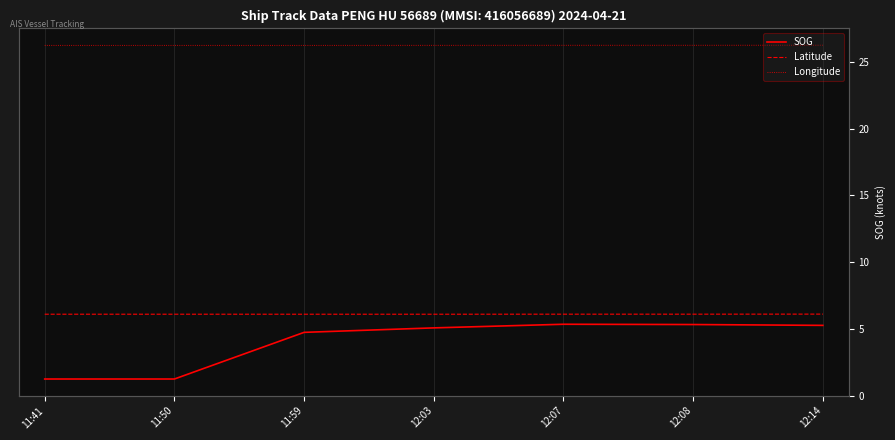

The Longitude series shows 119.4 at 11:59. True or false?

True